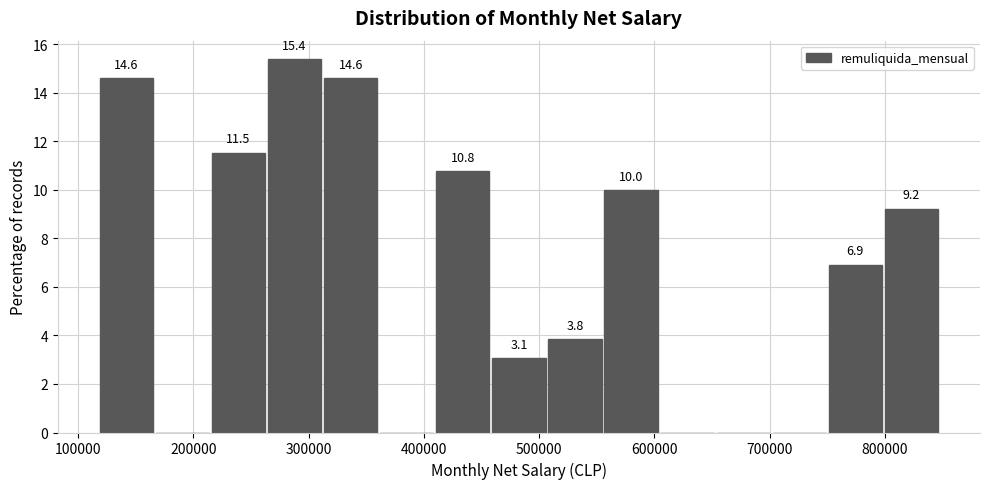

Over which range of the x-axis is the bar tallest?

260000 to 310000